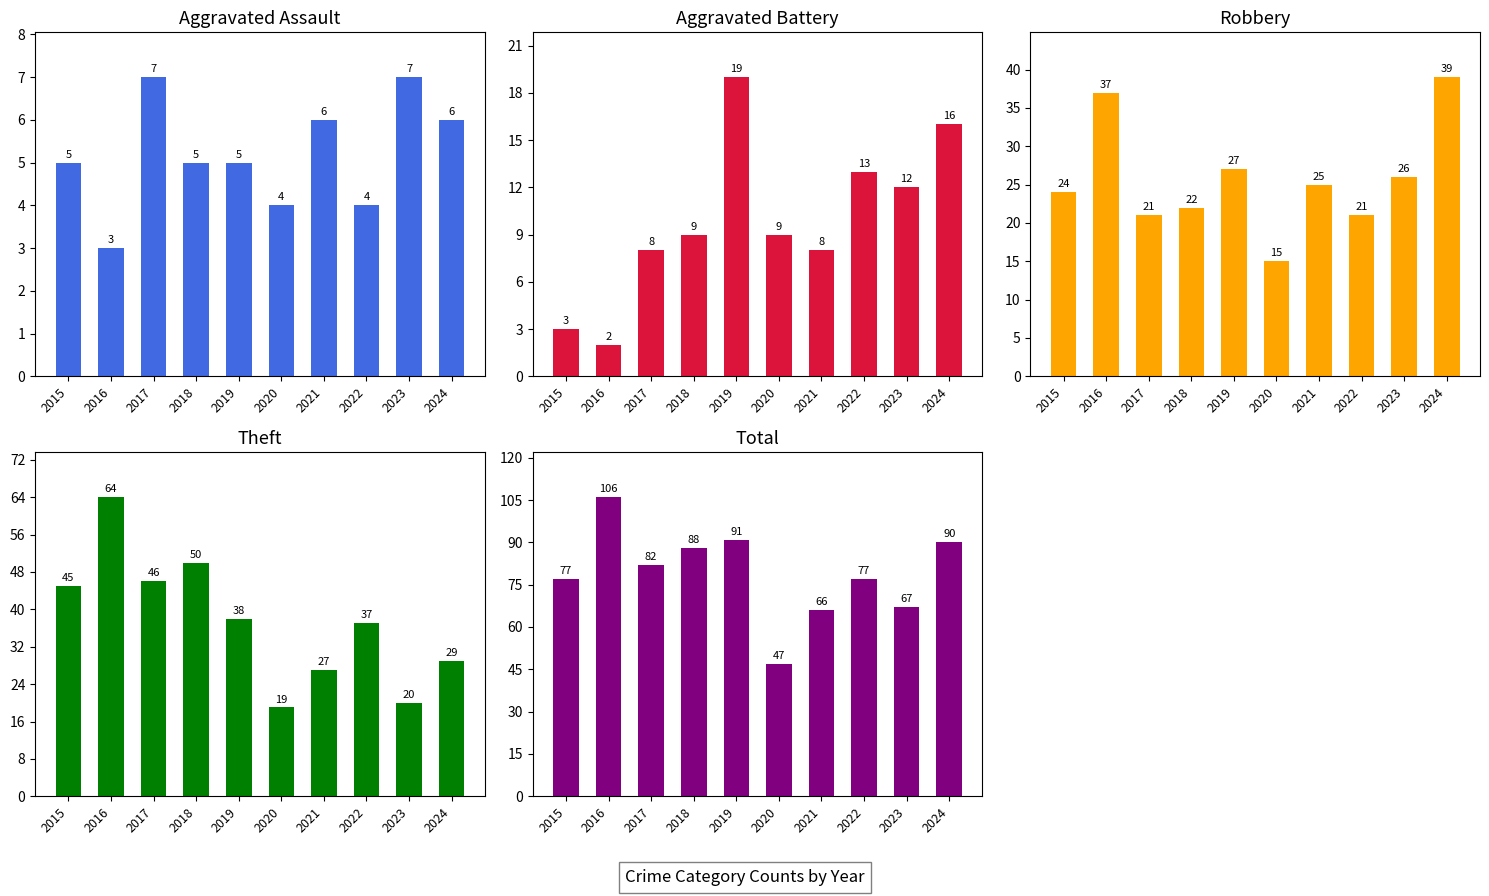

What is the difference between the maximum and minimum values in the Aggravated Assault series?

4